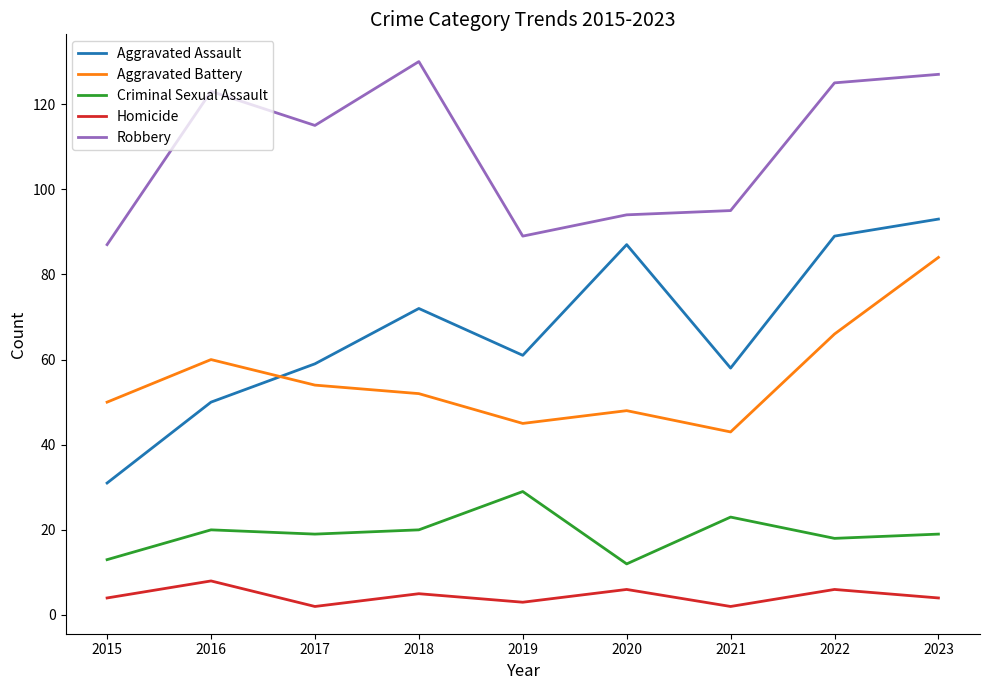

Is it true that Criminal Sexual Assault equals 20 at 2018?

True